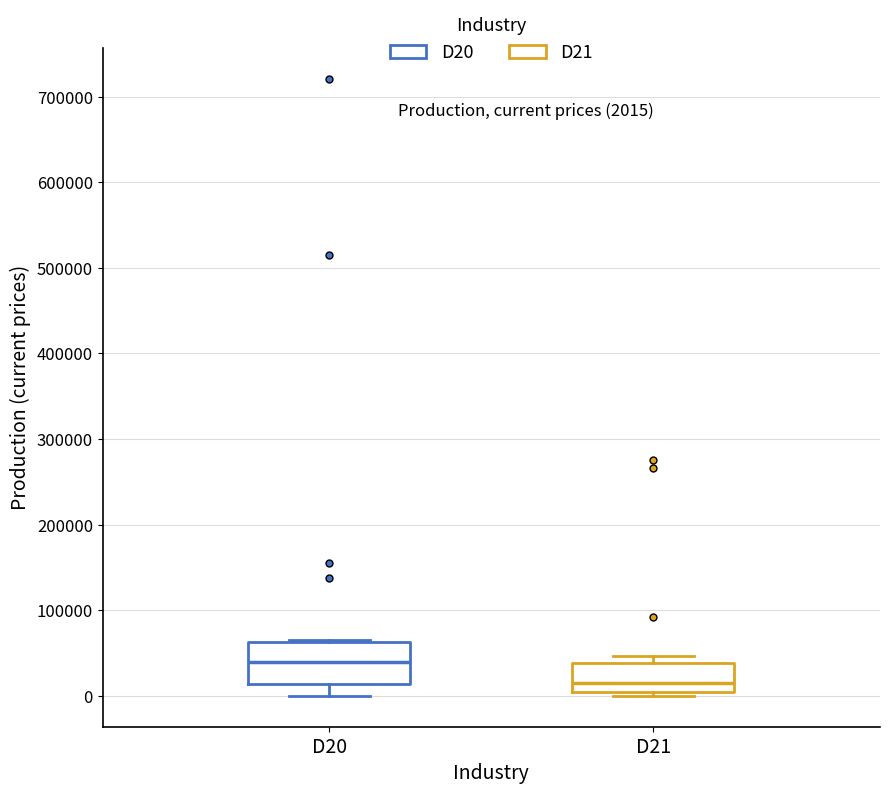

Which box's median line is the lowest?

D21